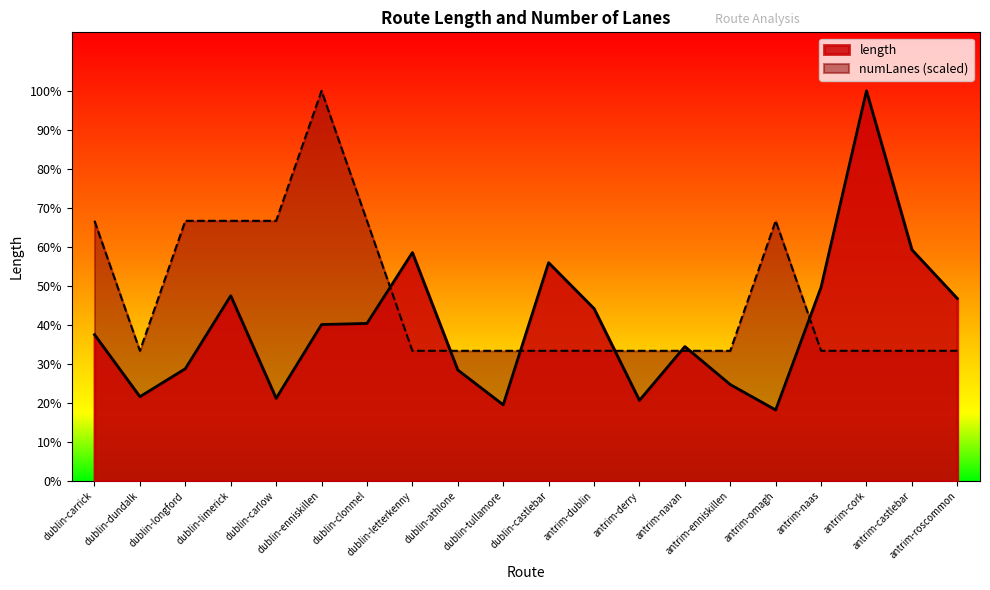

How many values in the length series exceed 1517?

10